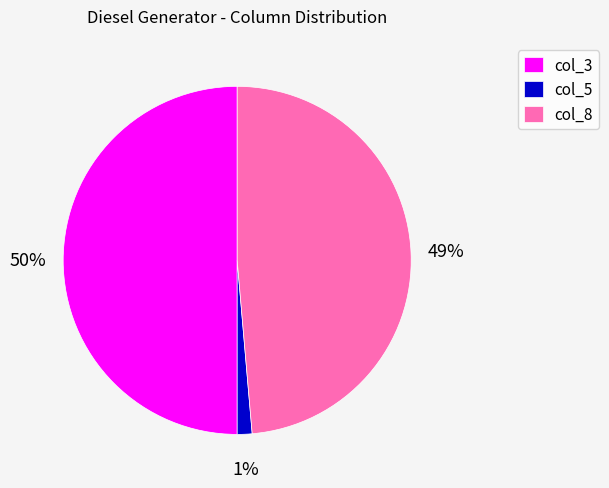

The col_5 slice represents 11% of the pie. True or false?

False